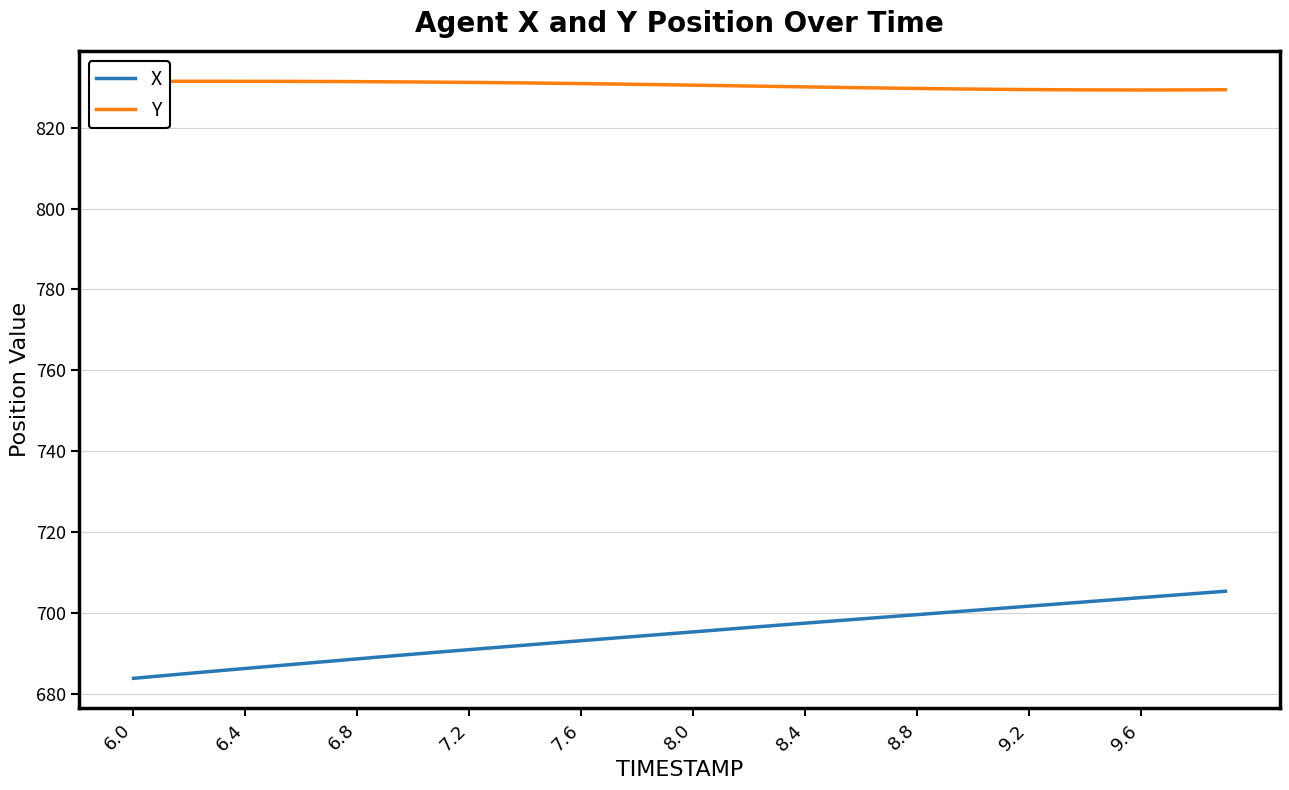

What is the difference between the maximum and minimum values in the X series?

21.5